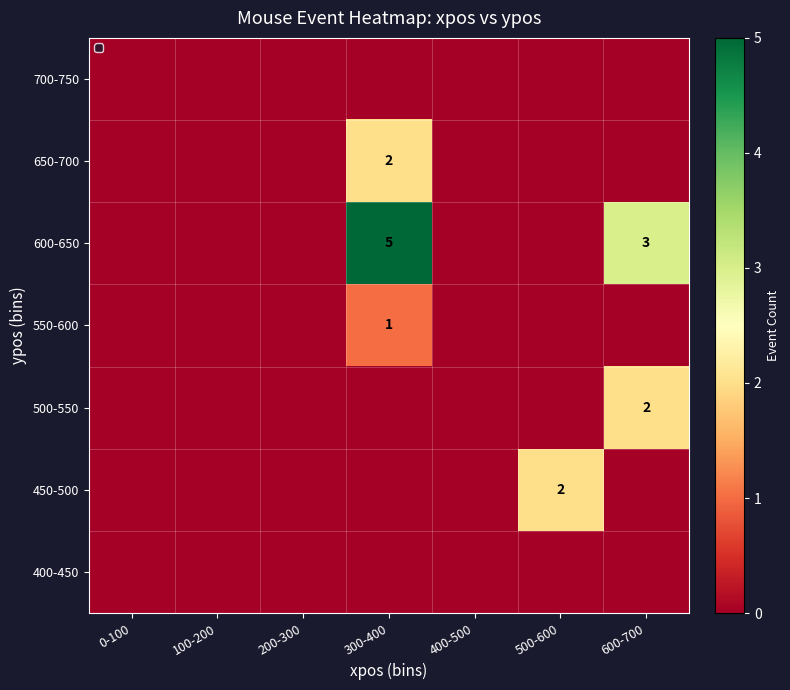

The value of 450-500 at 500-600 is 2. True or false?

True